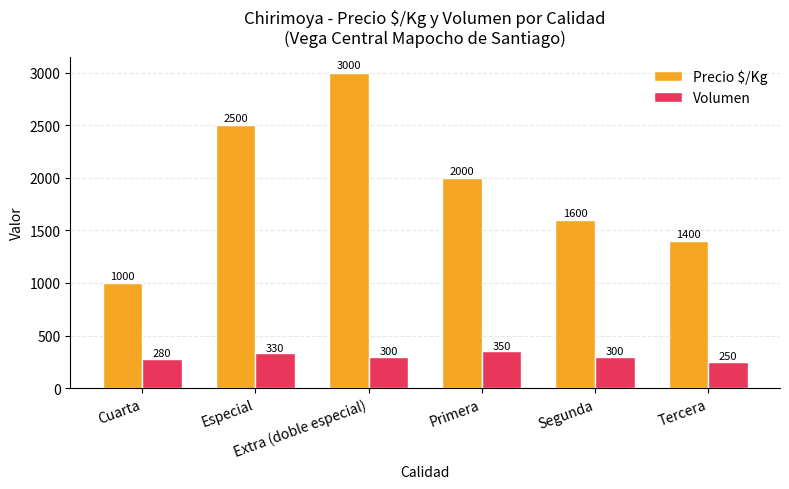

How many bars are there in each group?

2